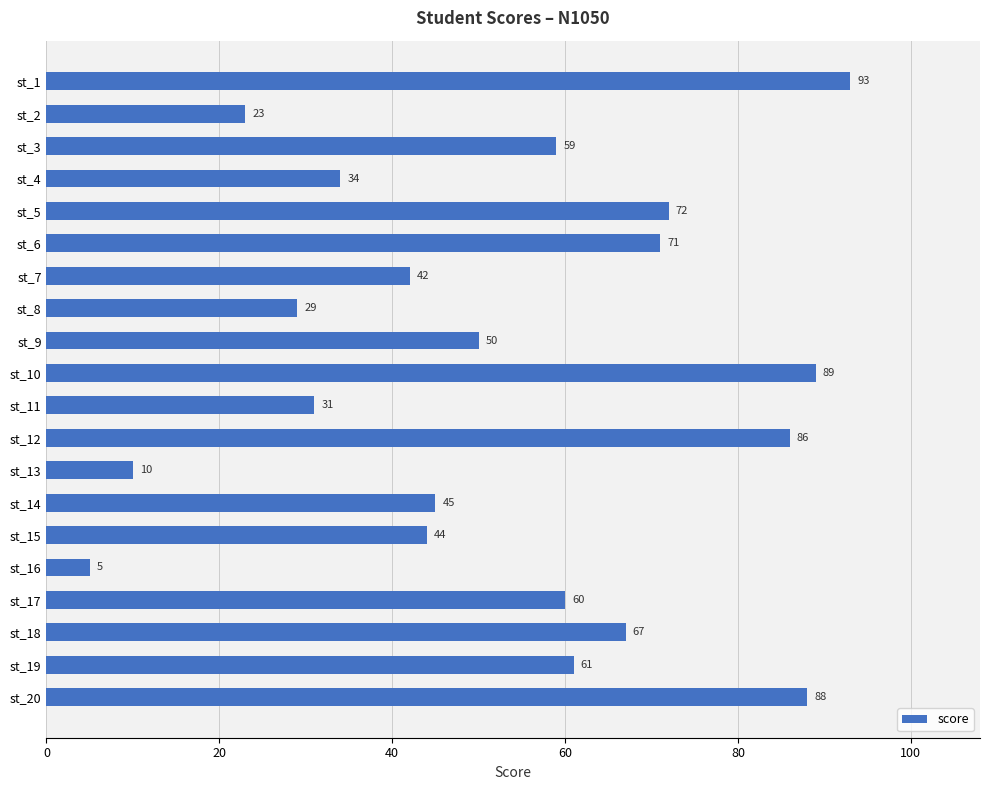

Reading top to bottom, extract all data points from this chart.

st_1=93	st_2=23	st_3=59	st_4=34	st_5=72	st_6=71	st_7=42	st_8=29	st_9=50	st_10=89	st_11=31	st_12=86	st_13=10	st_14=45	st_15=44	st_16=5	st_17=60	st_18=67	st_19=61	st_20=88